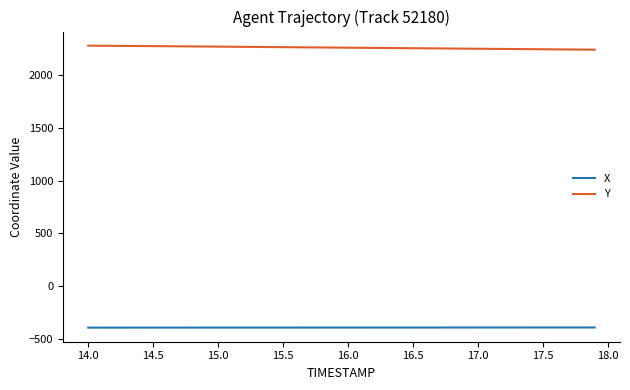

List the series in order of their overall mean, lowest first.

X, Y